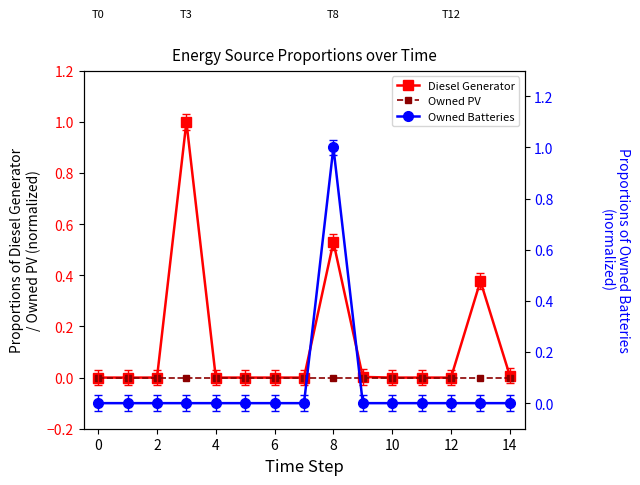

The Diesel Generator series shows 0.4 at 6. True or false?

False